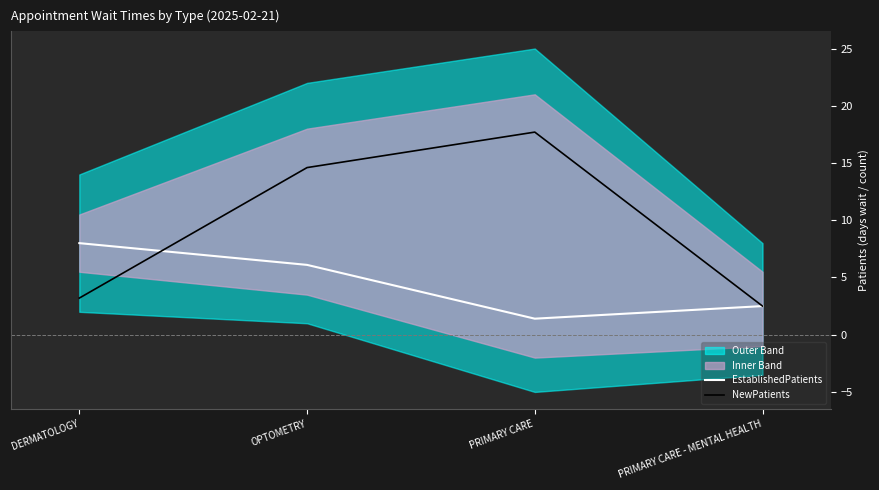

Which series has the largest total across all categories?

NewPatients